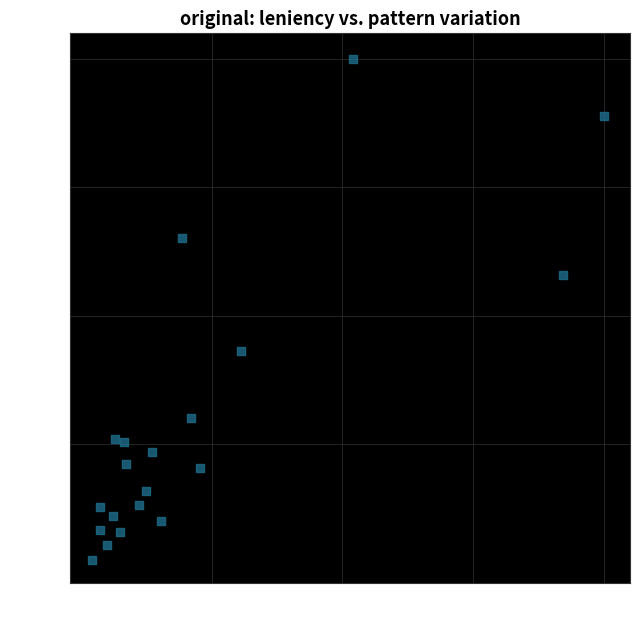

What is the range of Y values (max minus min)?

1.0